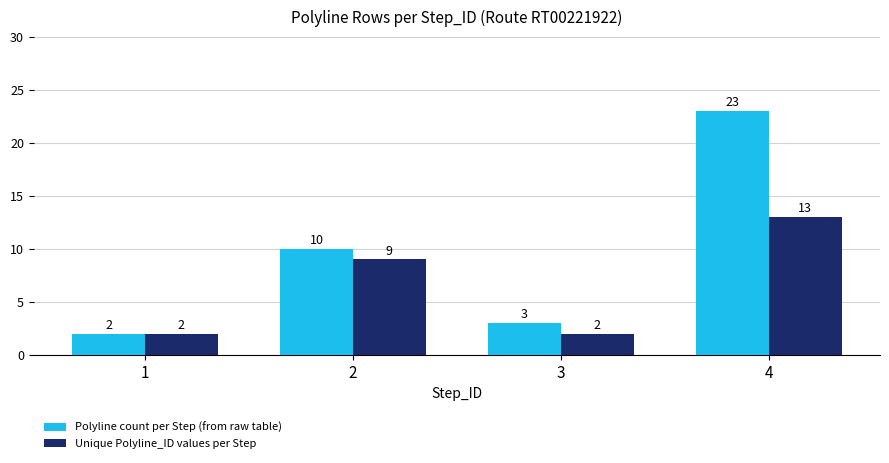

What is the difference between the maximum and minimum values in the Unique Polyline_ID values per Step series?

11